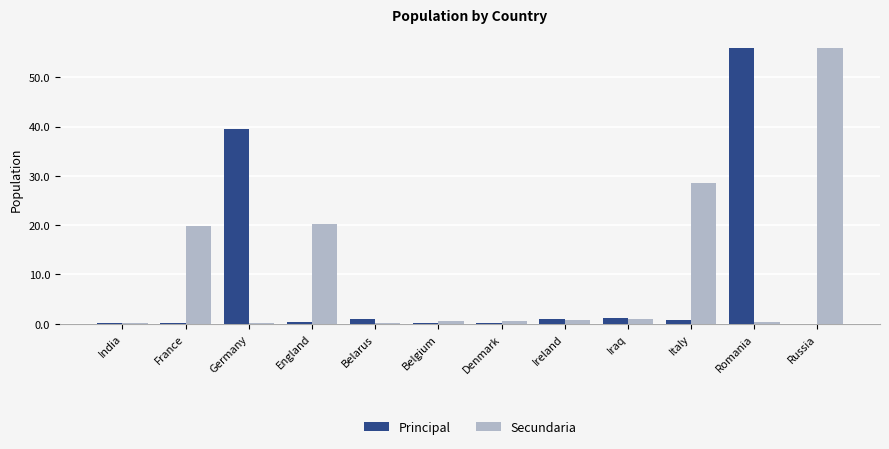

Which category has the highest value in the Secundaria series?

Russia